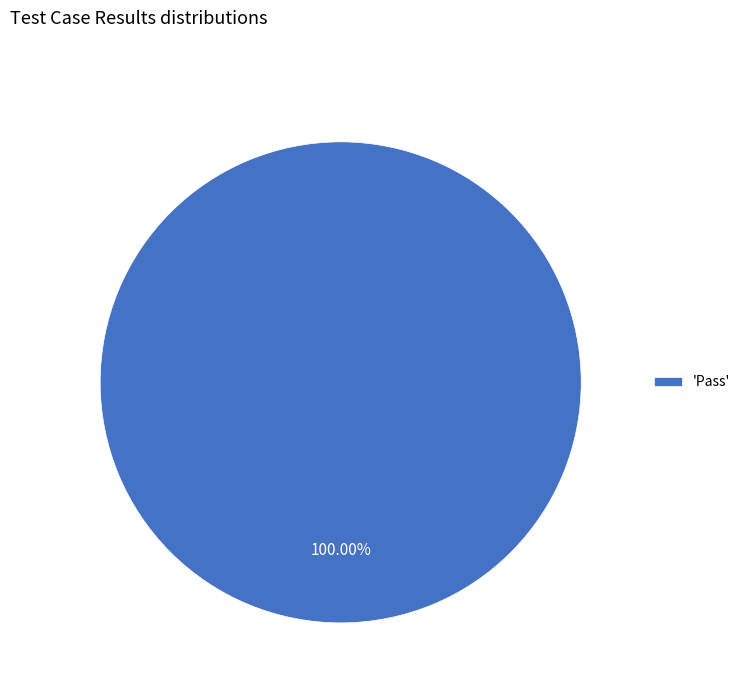

Is 'Pass' the majority of the pie?

Yes